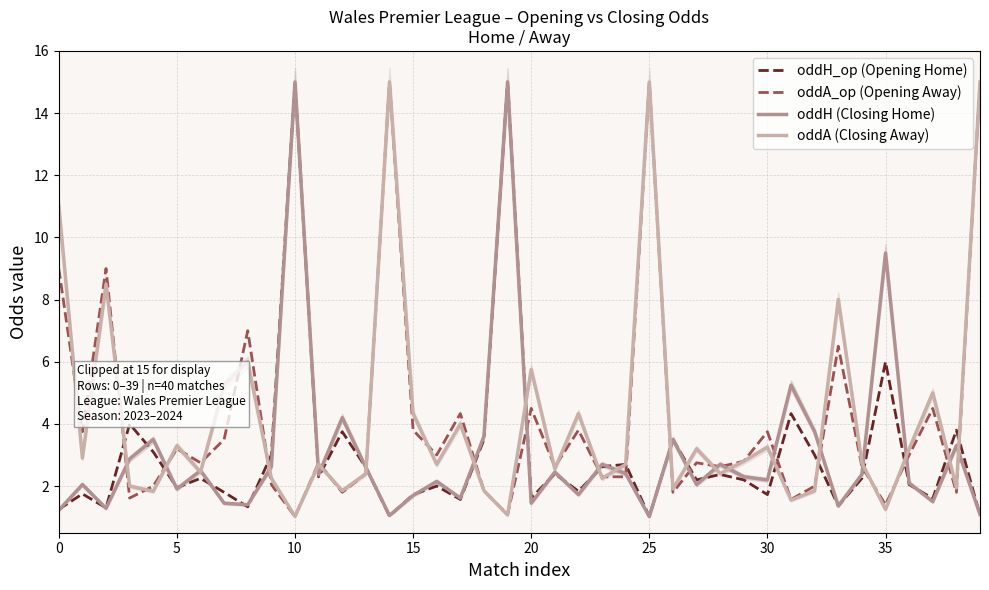

What is the highest value of the oddH_op (Opening Home) series?

15.0